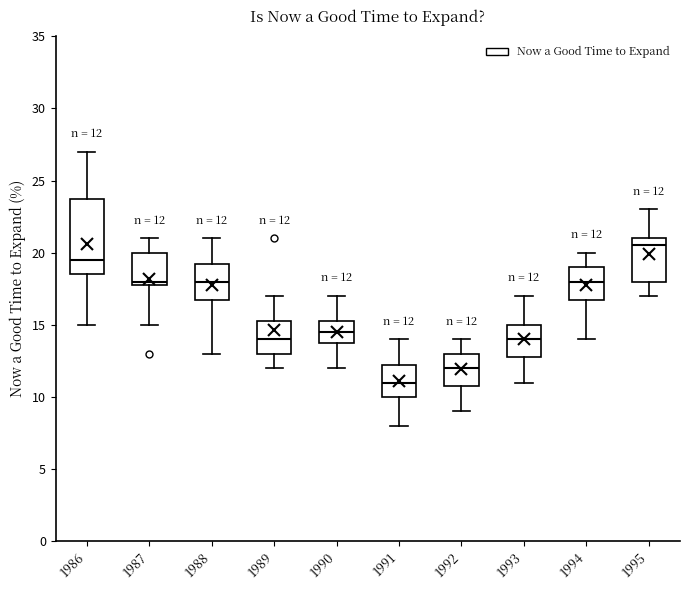

Comparing the boxes themselves (not the whiskers), which one is the tallest?

1986